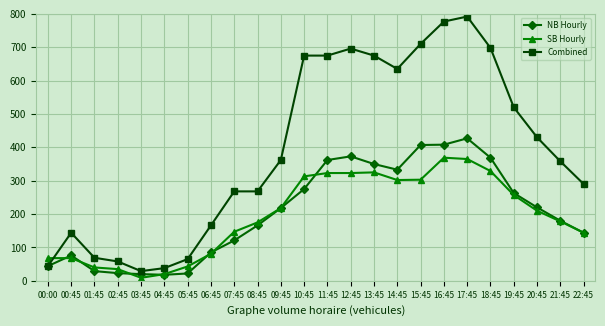

Rank the series by their maximum value, from lowest to highest.

SB Hourly, NB Hourly, Combined